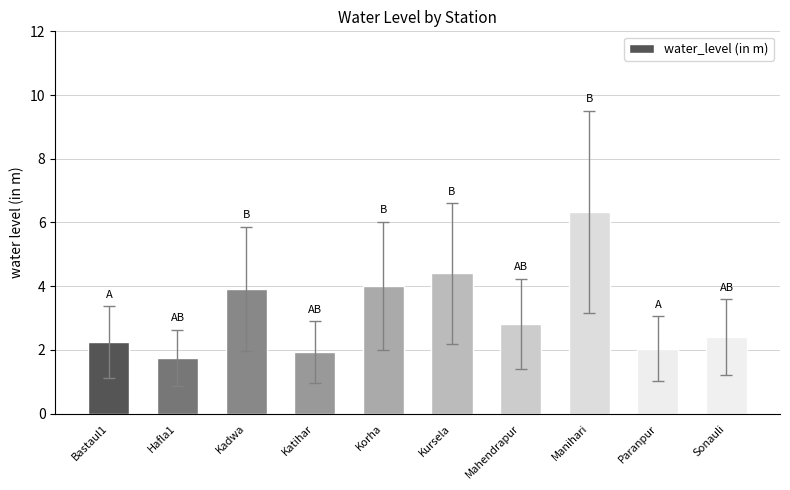

What is the smallest value displayed?

1.8